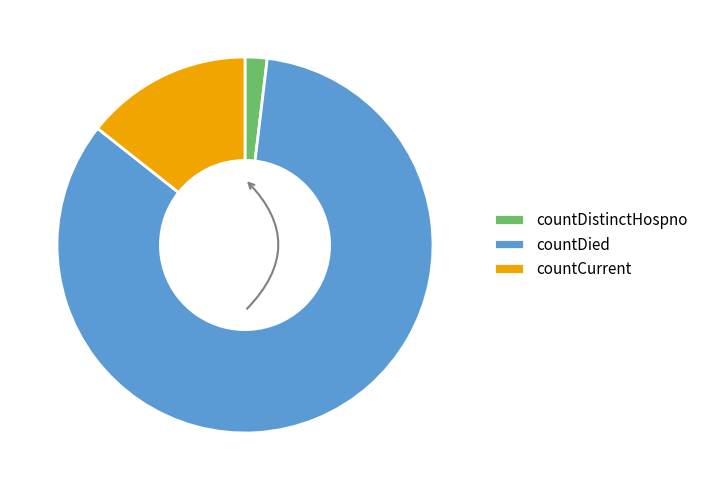

Is it true that countDistinctHospno is 9% of the pie?

False